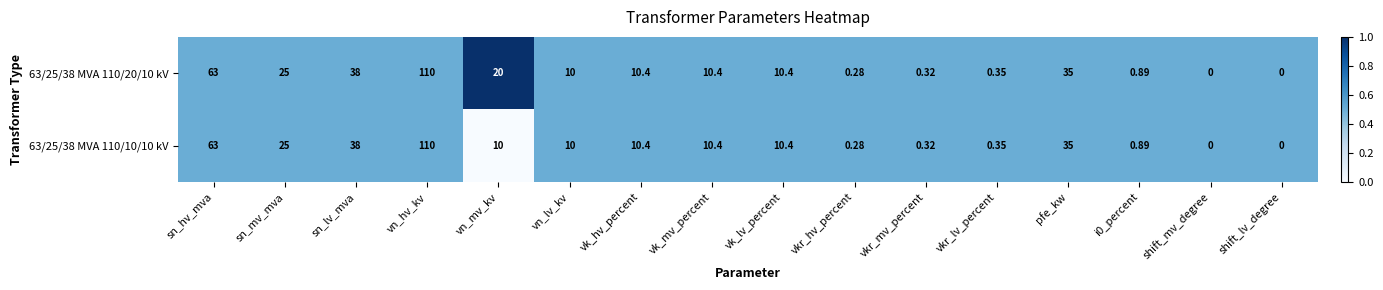

At which category is the sum across all series the highest?

vn_hv_kv